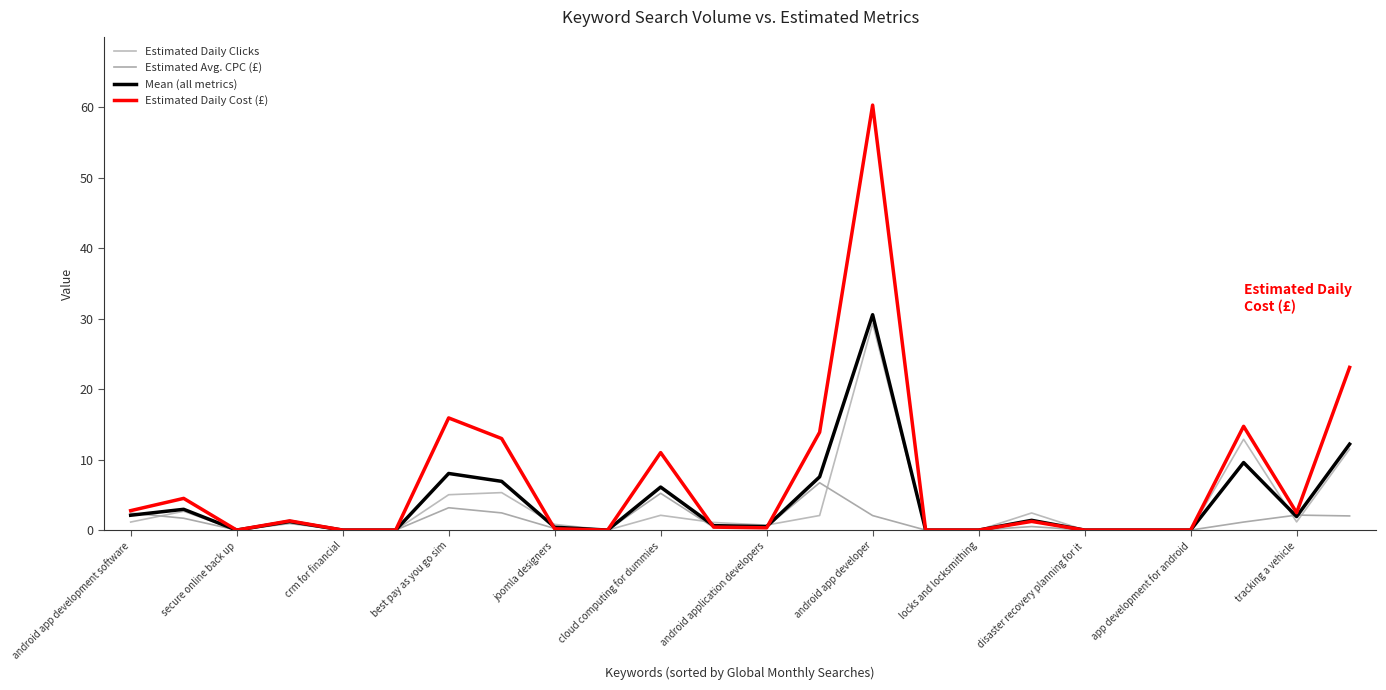

Does the chart display data point markers on the line(s)?

No